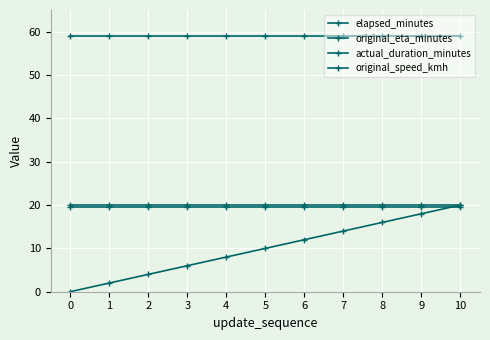

True or false: elapsed_minutes and original_speed_kmh cross at least once.

False